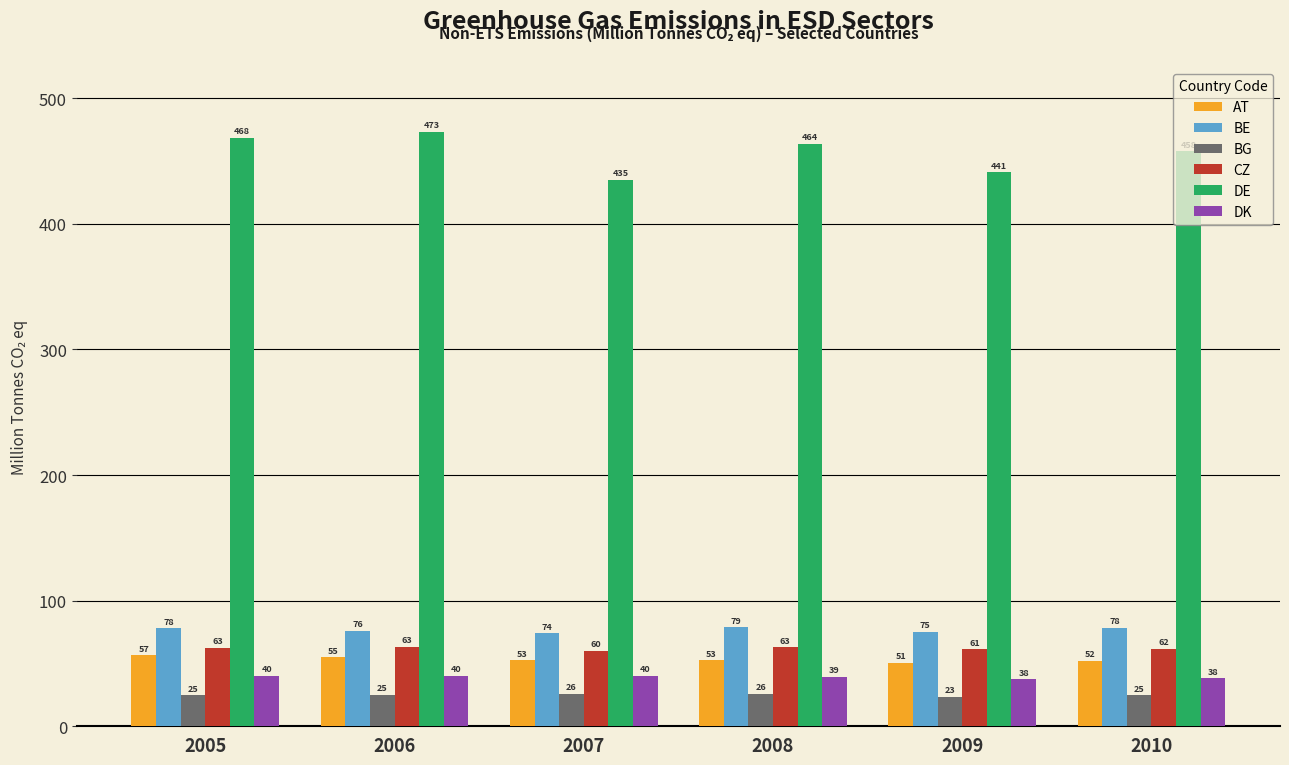

What is the maximum value shown in the chart?

473.3